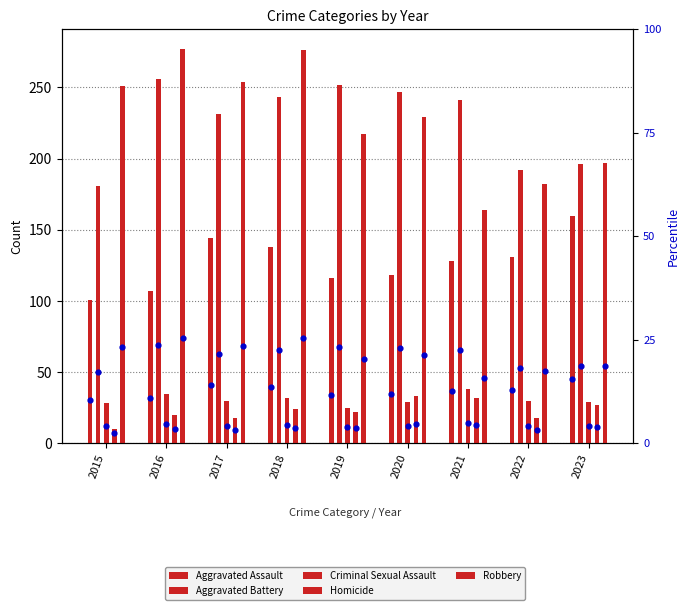

Which series has the widest spread of Y values?

Robbery